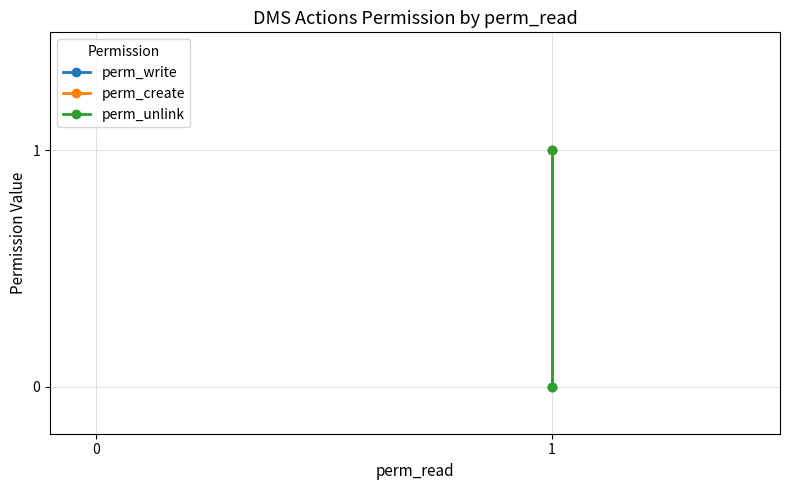

What is the value of the perm_write point at the 2nd from the left?

1